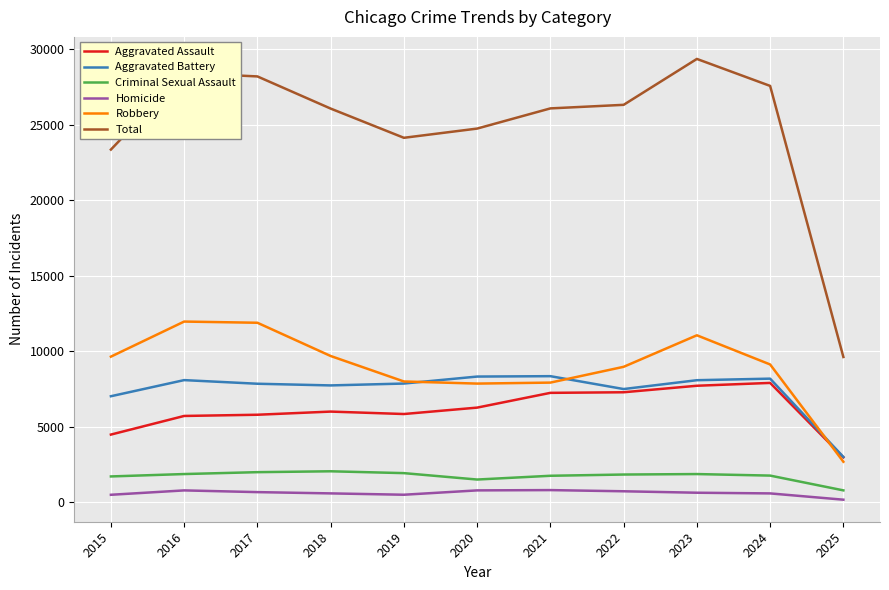

How many distinct data groups are displayed?

6